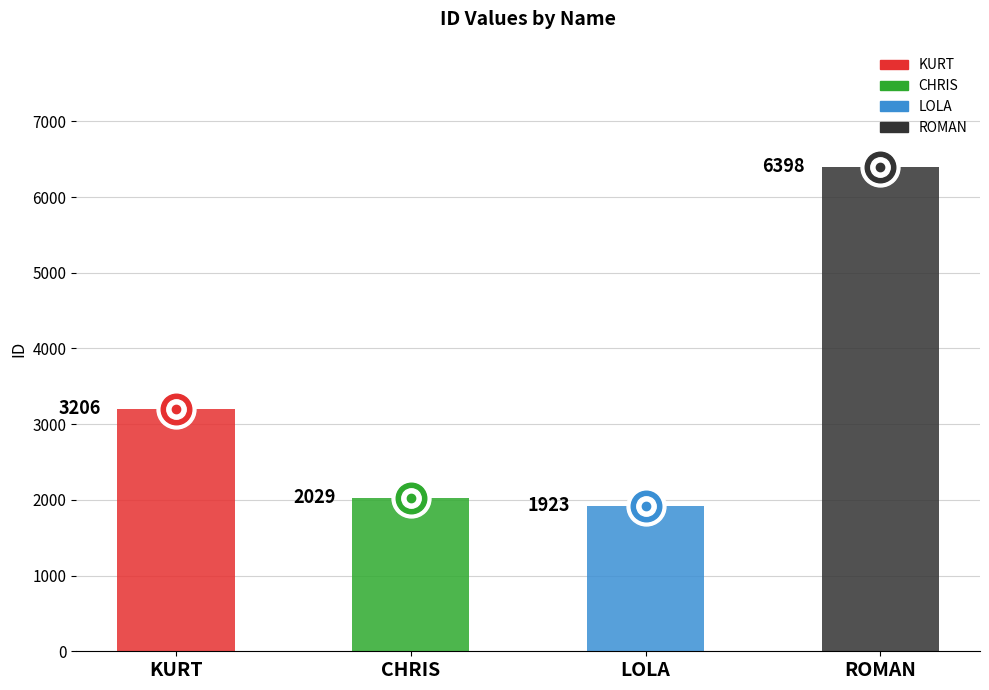

What is the maximum value shown in the chart?

6398